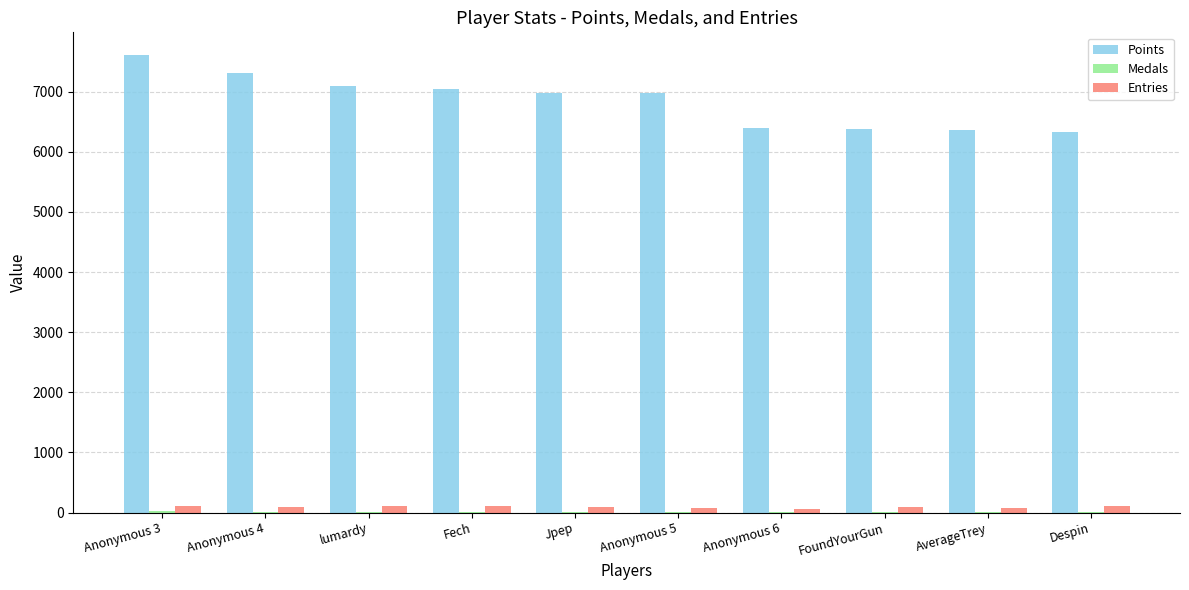

The value of Points at Fech is 7047. True or false?

True